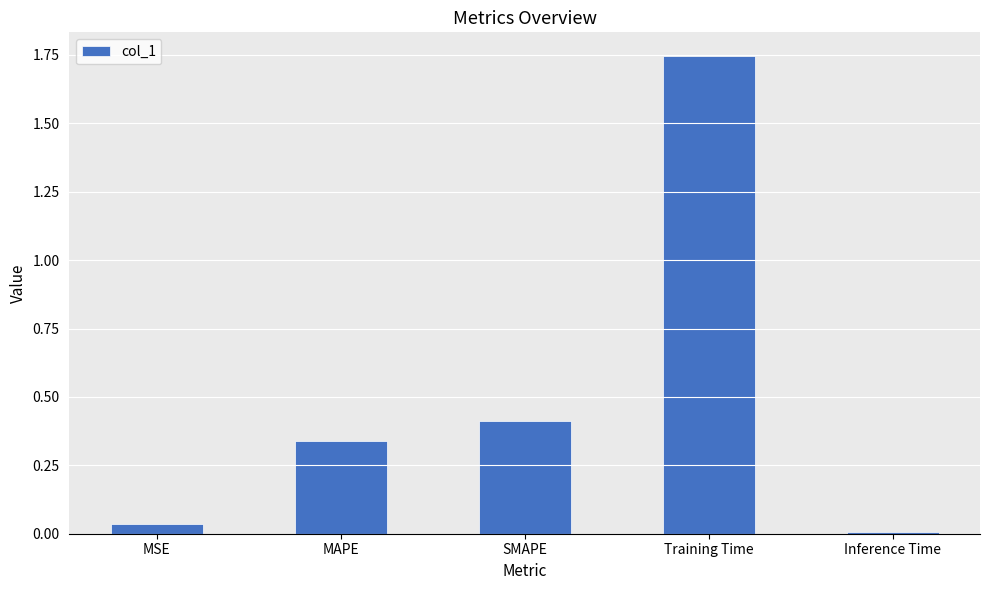

What is the sum of all values?

2.5